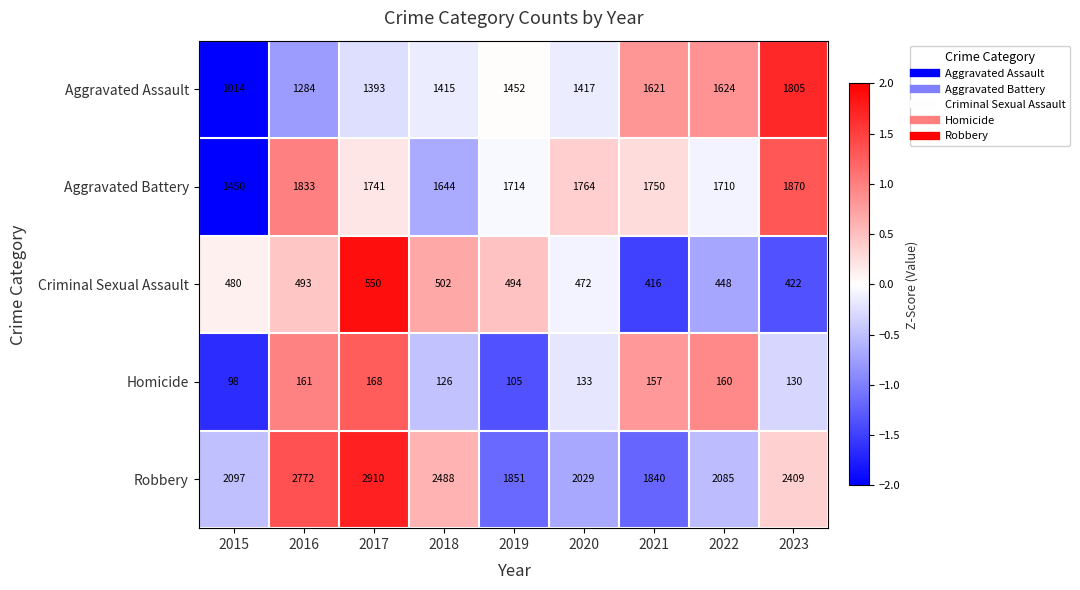

Rank the series at 2016 from lowest to highest value.

Homicide, Criminal Sexual Assault, Aggravated Assault, Aggravated Battery, Robbery